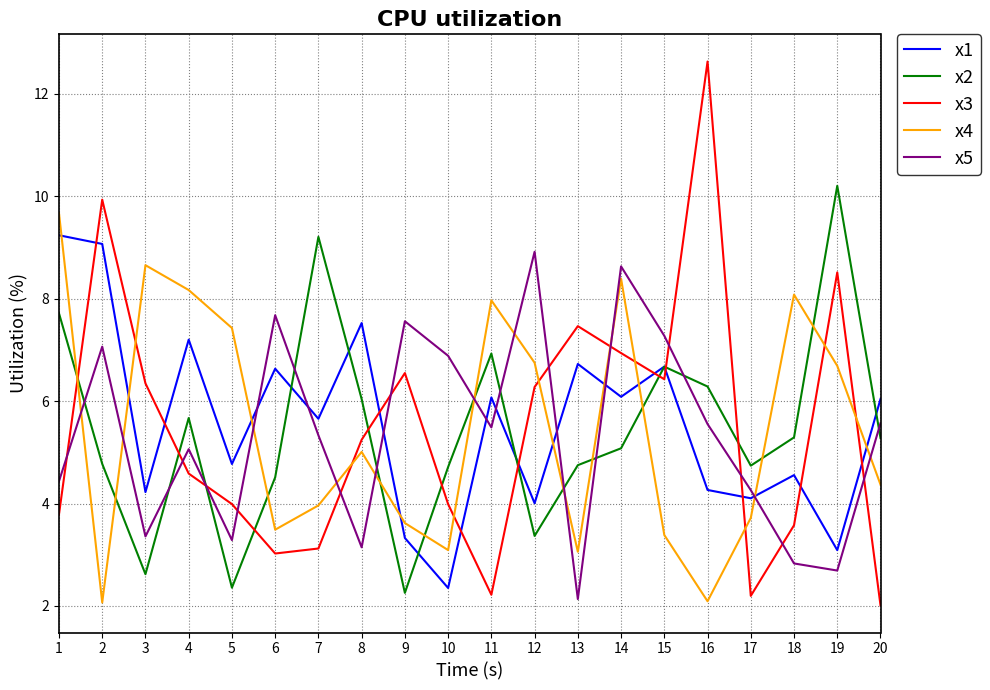

Which series has the largest range (max minus min)?

x3